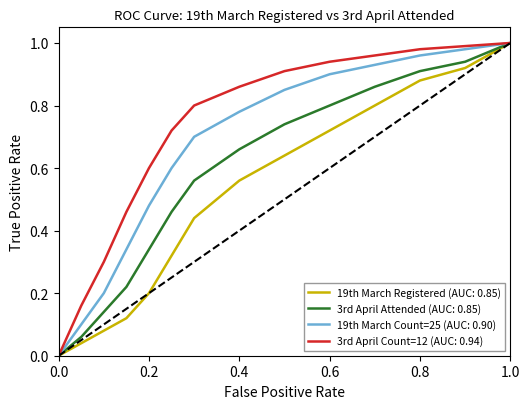

True or false: 3rd April Attended (AUC: 0.85) has more than 1 points higher than both neighbors.

False